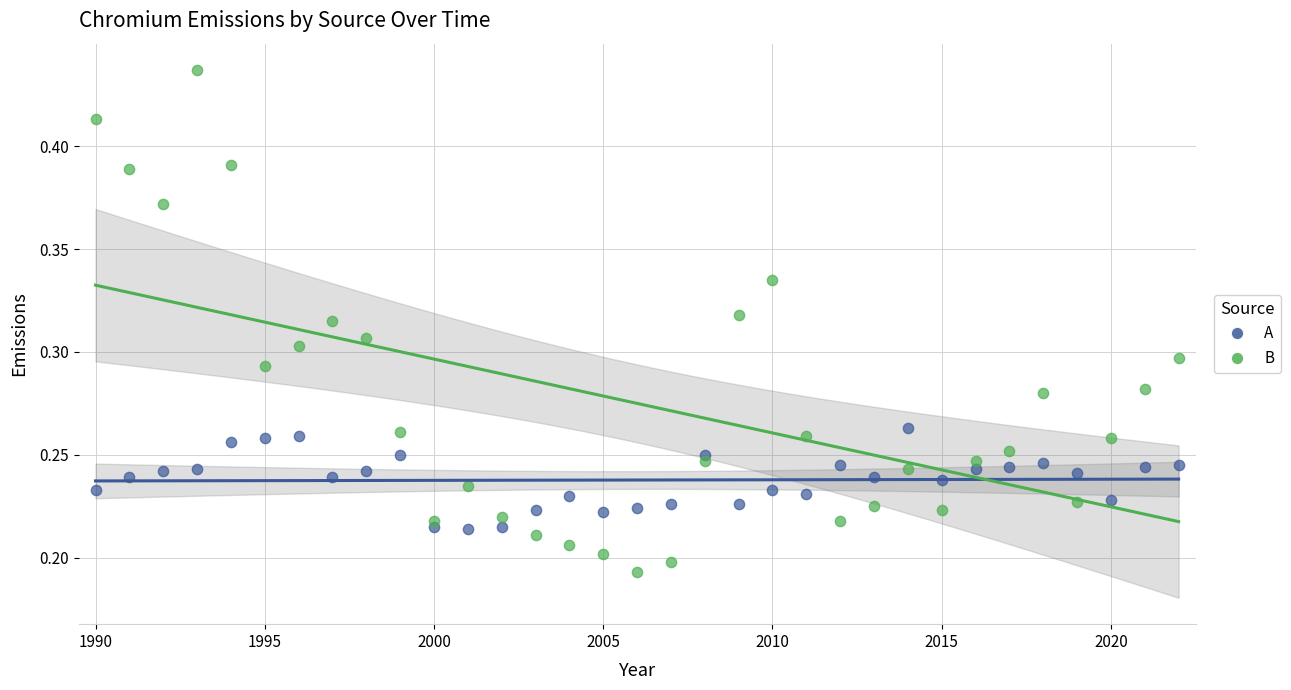

Which series contains the highest Y value?

B